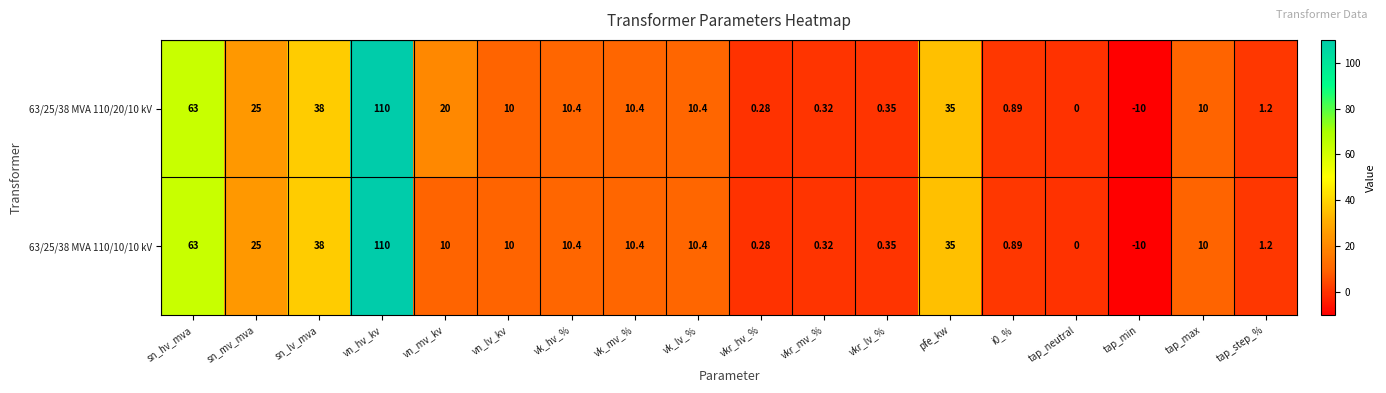

Is the value of 63/25/38 MVA 110/20/10 kV at tap_max greater than the value of 63/25/38 MVA 110/10/10 kV at tap_neutral?

Yes